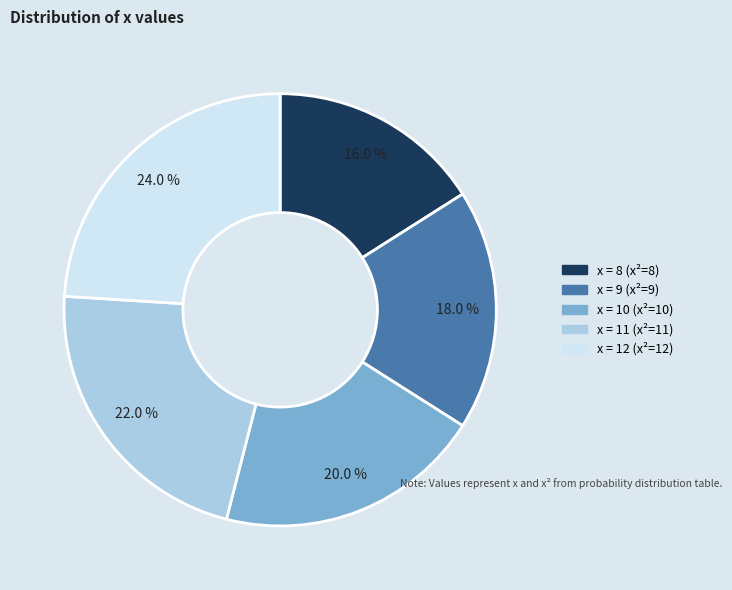

Is there any slice that represents more than half of the pie?

No